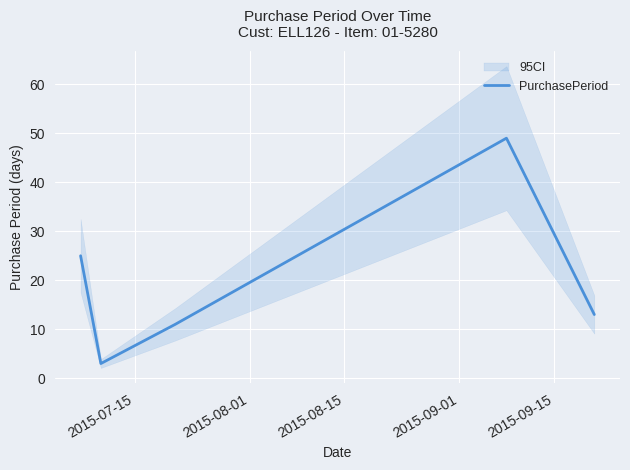

How many data points are less than 13?

2